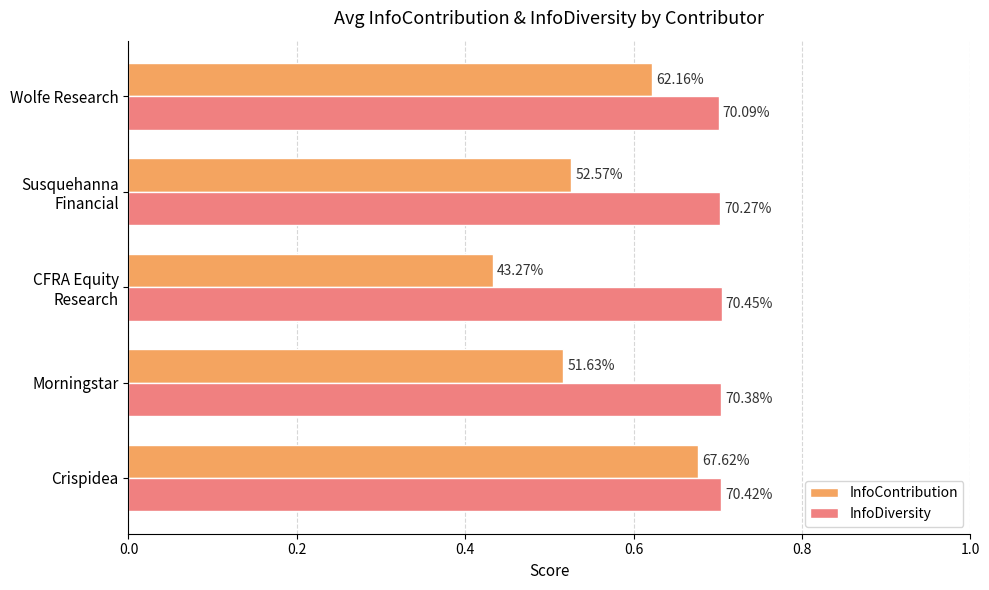

What are all the series names shown in the legend?

InfoContribution, InfoDiversity